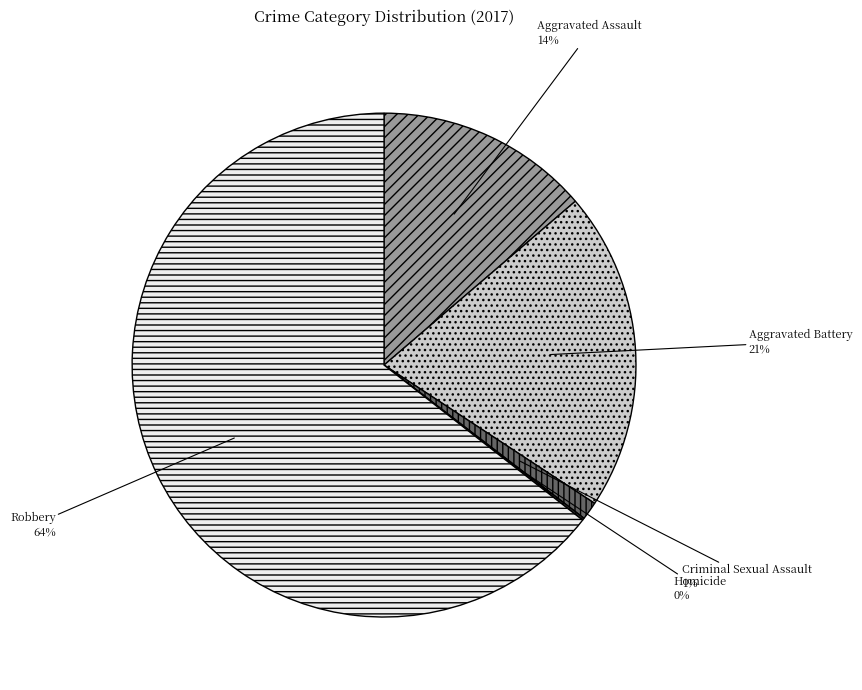

What is the largest slice in the pie chart?

Robbery